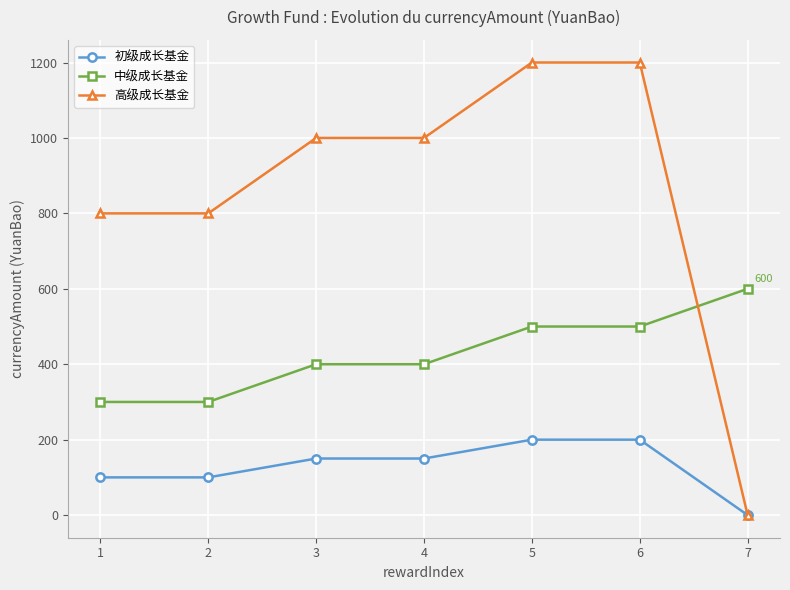

True or false: 初级成长基金 and 中级成长基金 cross at least once.

False